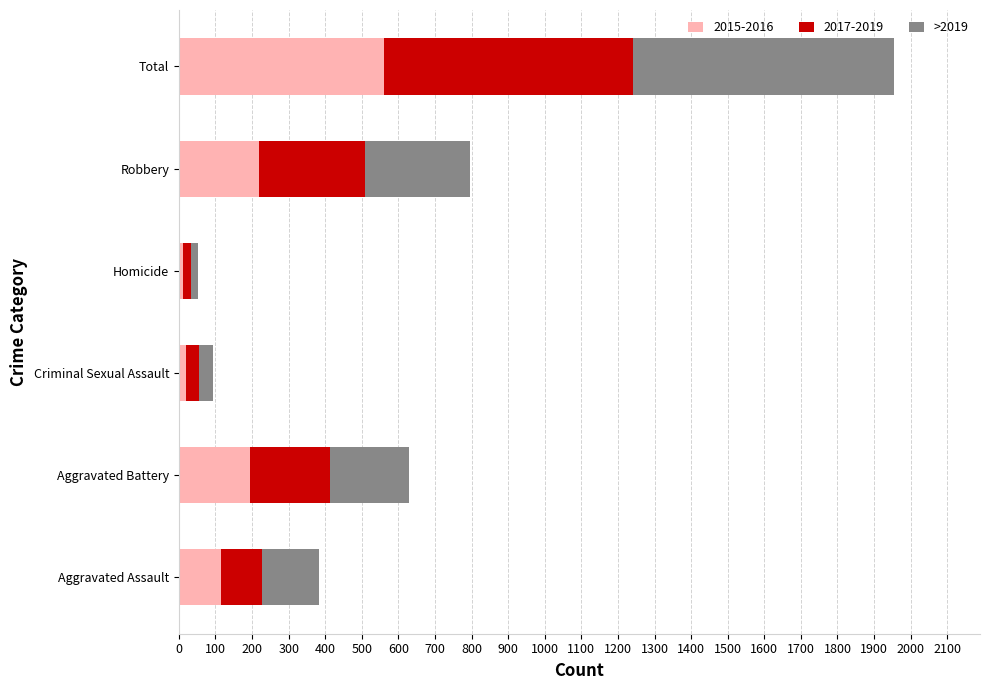

At which category is the sum across all series the highest?

Total